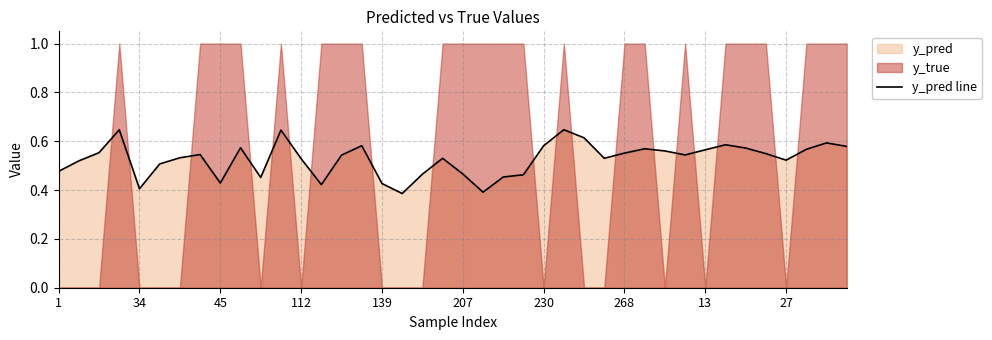

Count the values in the range 0 to 1.

40